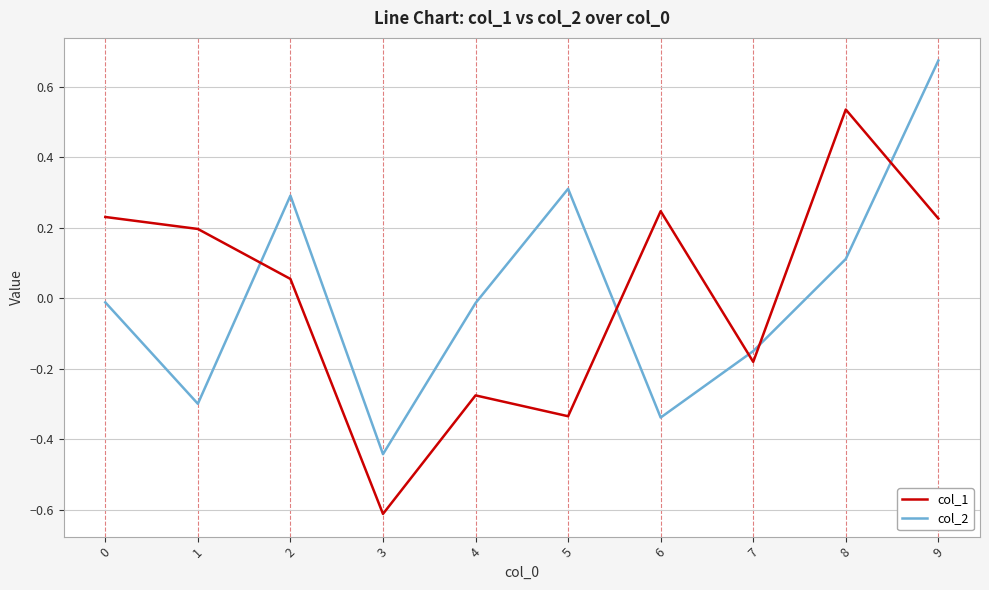

Which category has the highest value in the col_1 series?

8